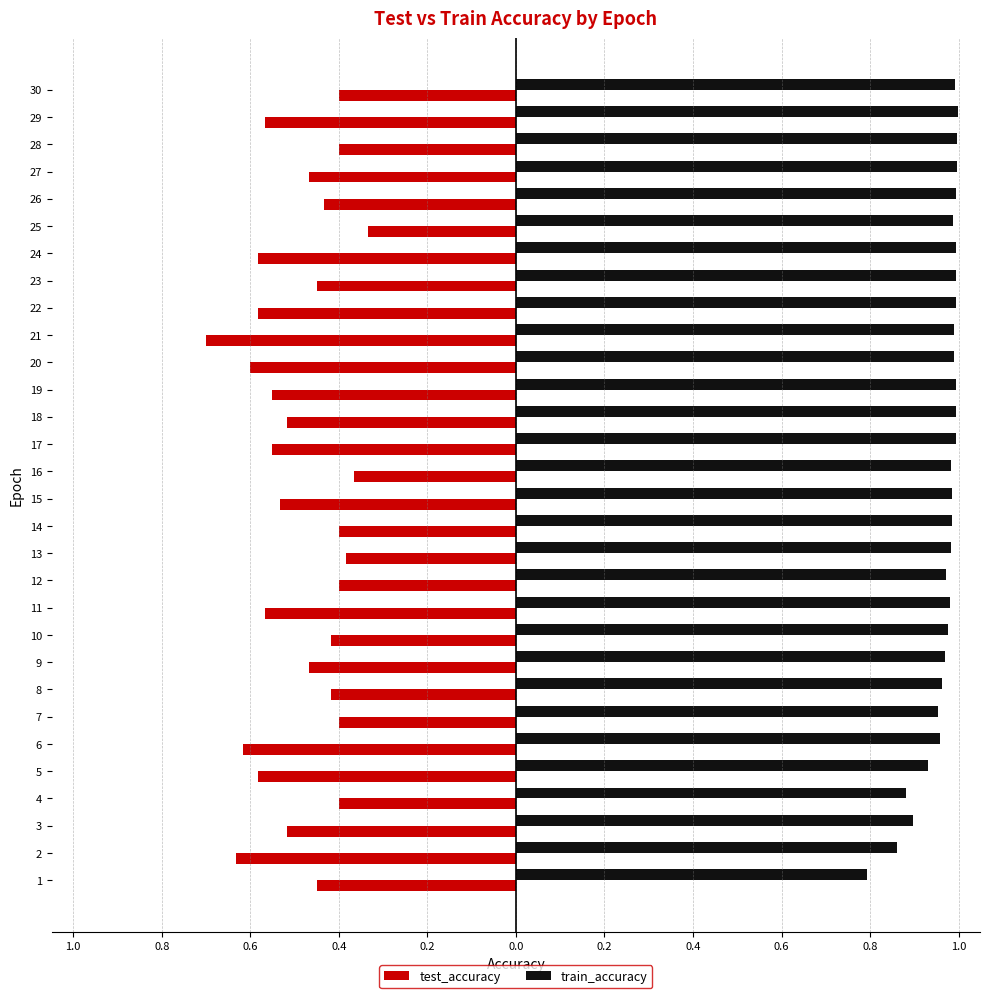

Reading left to right, extract all data points from this chart.

test_accuracy: -0.4	-0.6	-0.5	-0.4	-0.6	-0.6	-0.4	-0.4	-0.5	-0.4	-0.6	-0.4	-0.4	-0.4	-0.5	-0.4	-0.6	-0.5	-0.6	-0.6	-0.7	-0.6	-0.4	-0.6	-0.3	-0.4	-0.5	-0.4	-0.6	-0.4
train_accuracy: 0.8	0.9	0.9	0.9	0.9	1.0	1.0	1.0	1.0	1.0	1.0	1.0	1.0	1.0	1.0	1.0	1.0	1.0	1.0	1.0	1.0	1.0	1.0	1.0	1.0	1.0	1.0	1.0	1.0	1.0